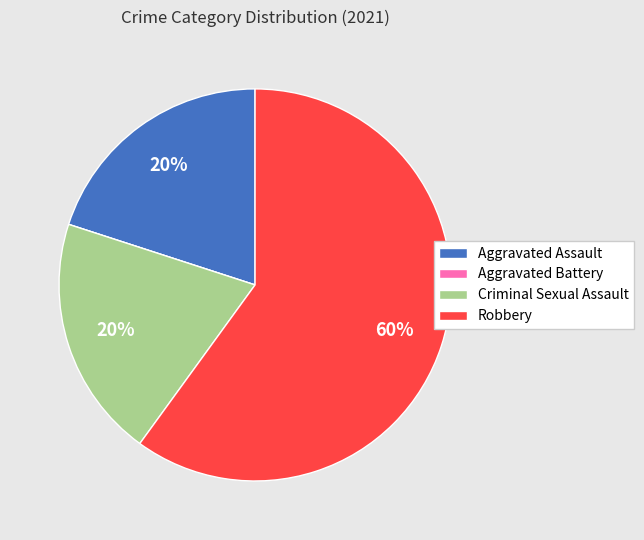

To the nearest percent, what percentage of the pie is Robbery?

60%